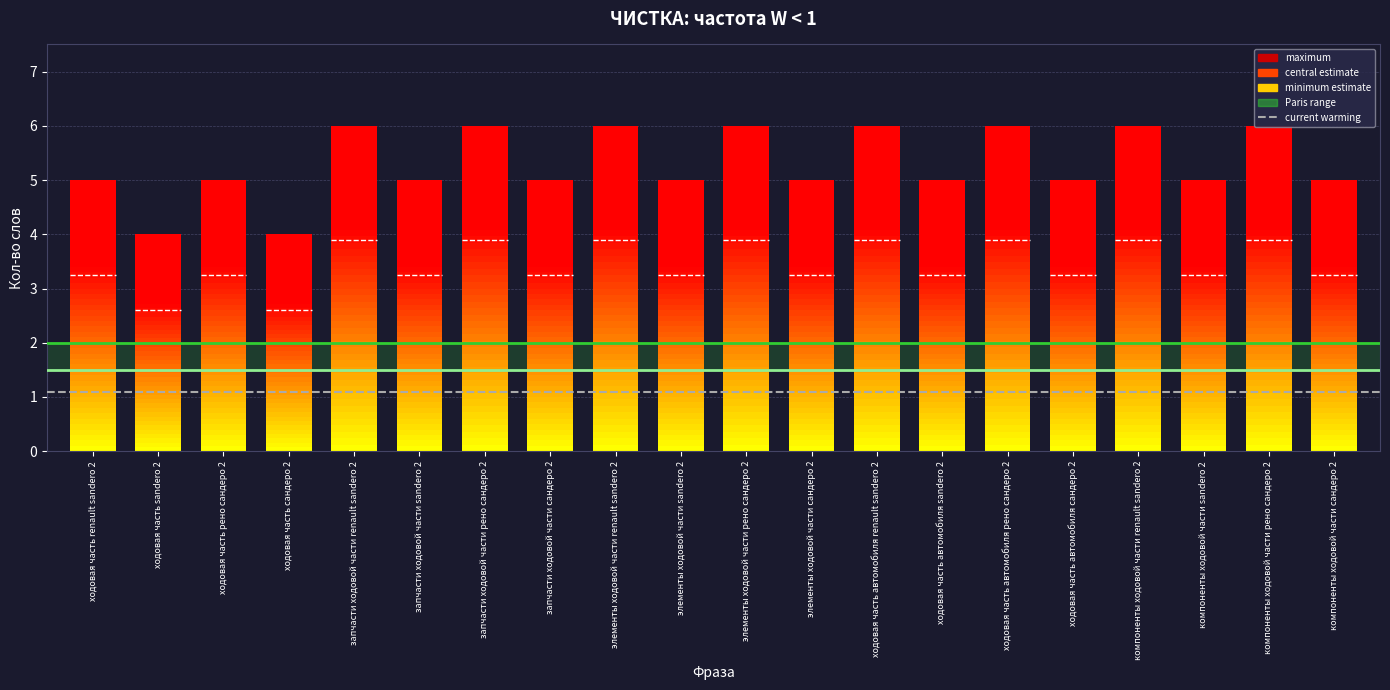

Are the bars grouped side by side (vs. stacked)?

Yes